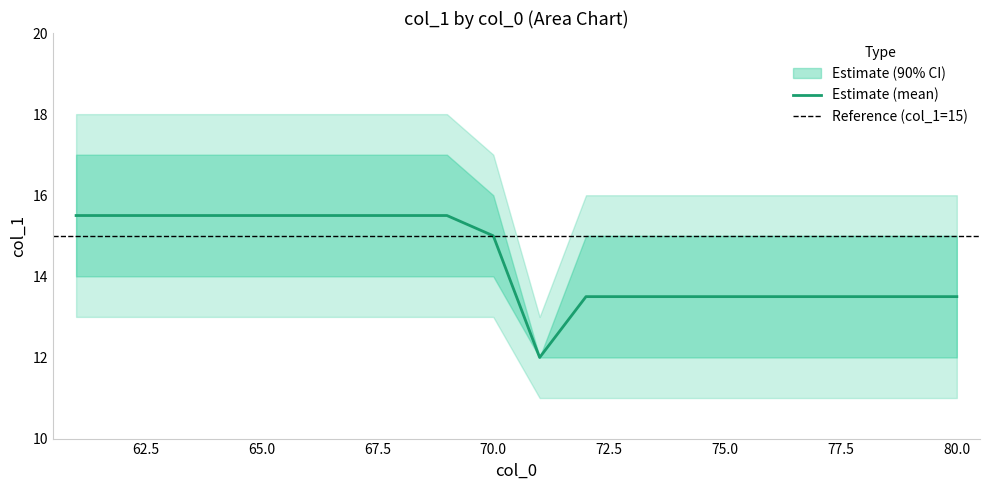

Which series changed the most between 64 and 76?

mean